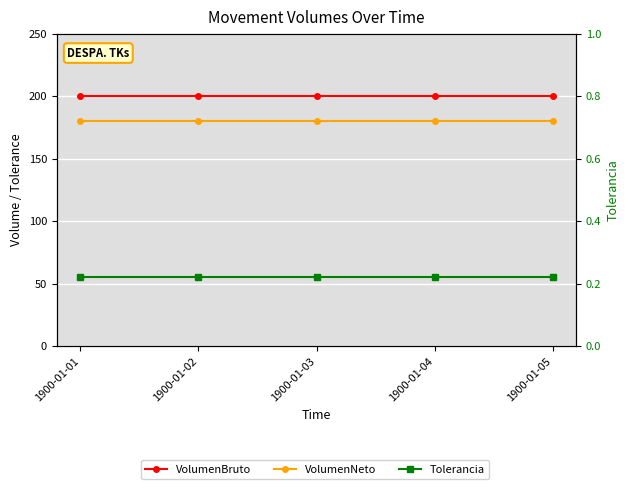

Is it true that VolumenNeto equals 58.8 at 1900-01-04?

False